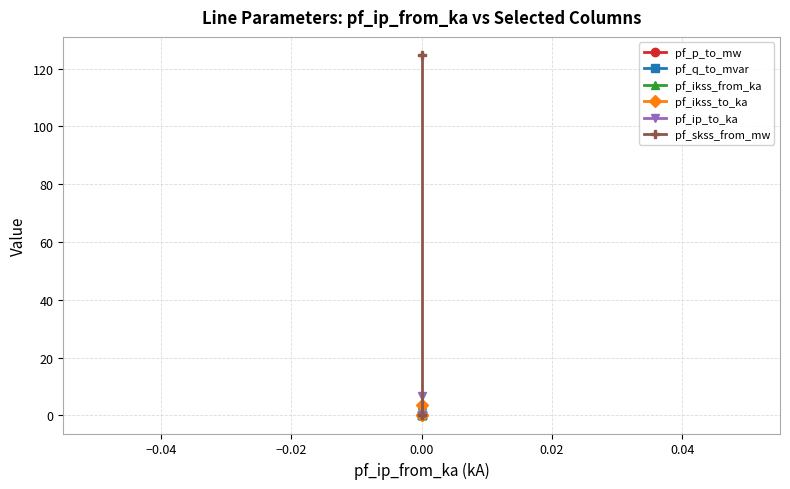

Reading left to right, extract all data points from this chart.

pf_p_to_mw: 0.0	0.0	0.0
pf_q_to_mvar: -0.0	0.0	0.0
pf_ikss_from_ka: 3.6	0.0	0.0
pf_ikss_to_ka: 3.6	0.0	0.0
pf_ip_to_ka: 6.8	0.0	0.0
pf_skss_from_mw: 124.8	0.0	0.0